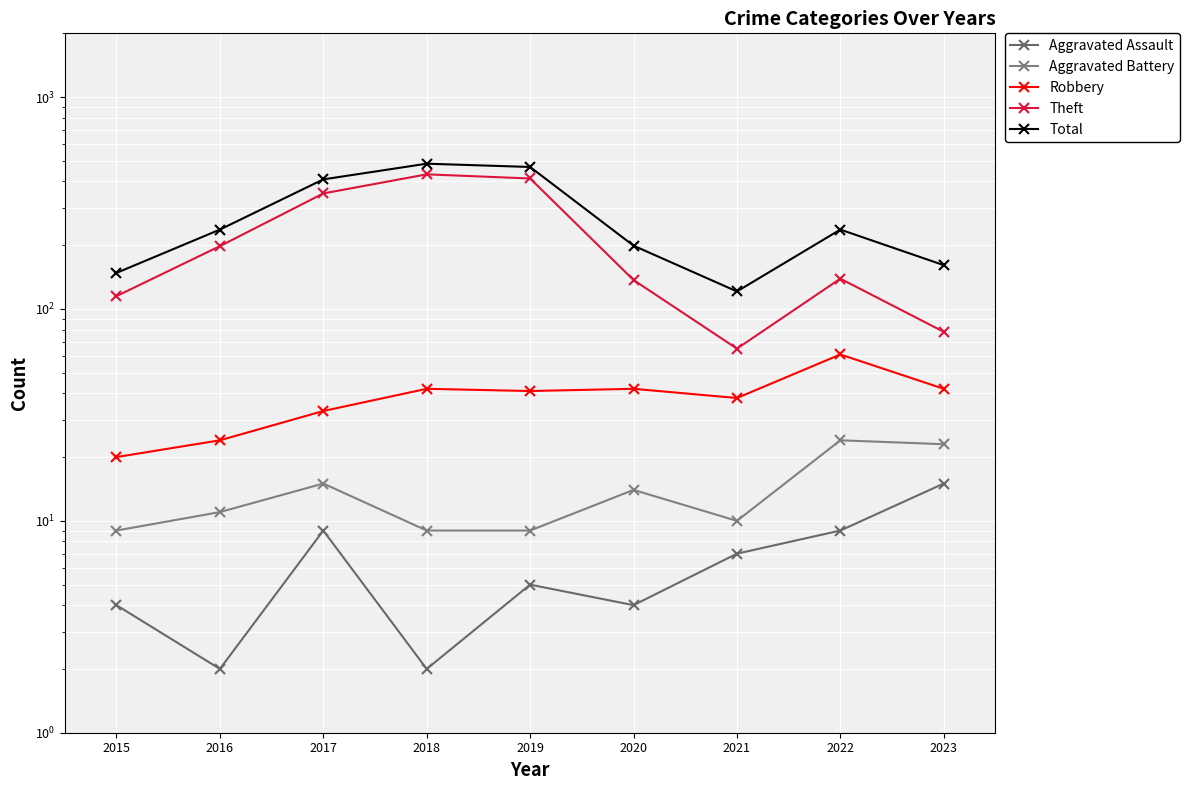

True or false: Theft has a value of 413 at 2019.

True